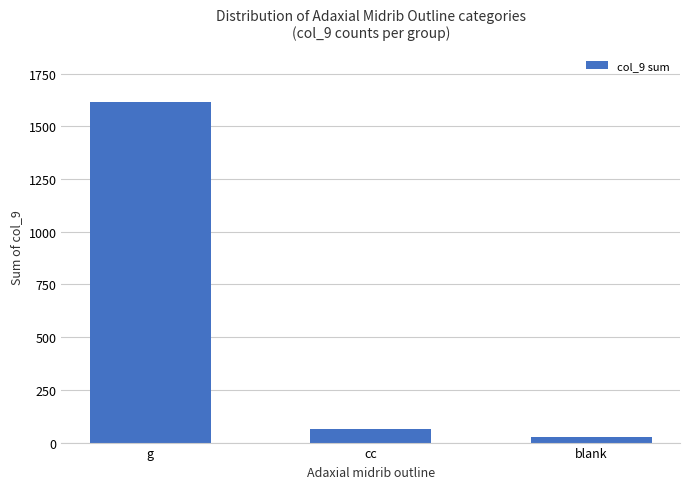

What is the change in value from g to cc?

-1551